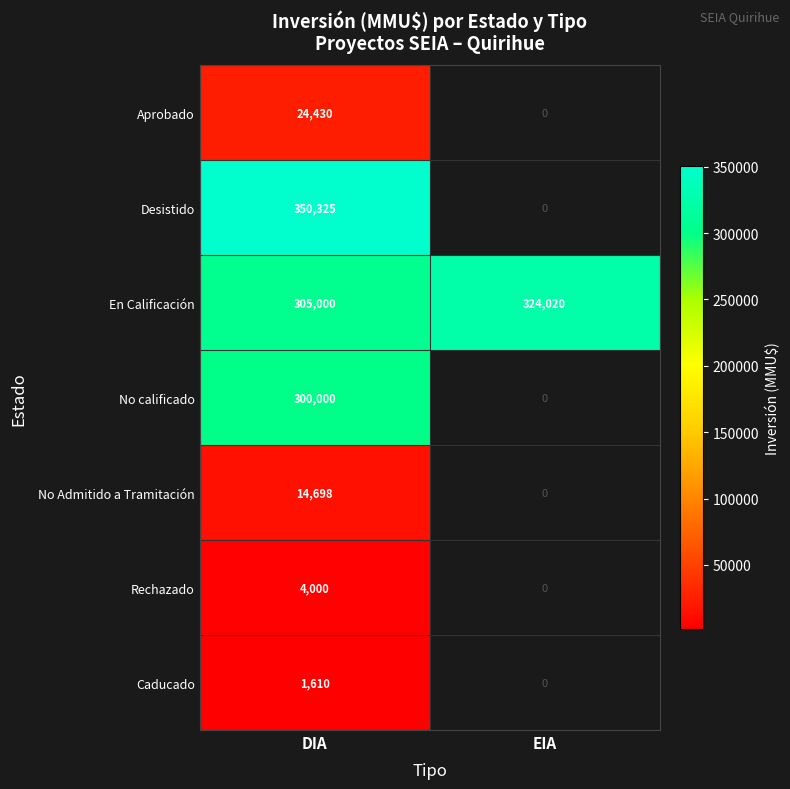

What is the minimum value shown in the chart?

1610.0